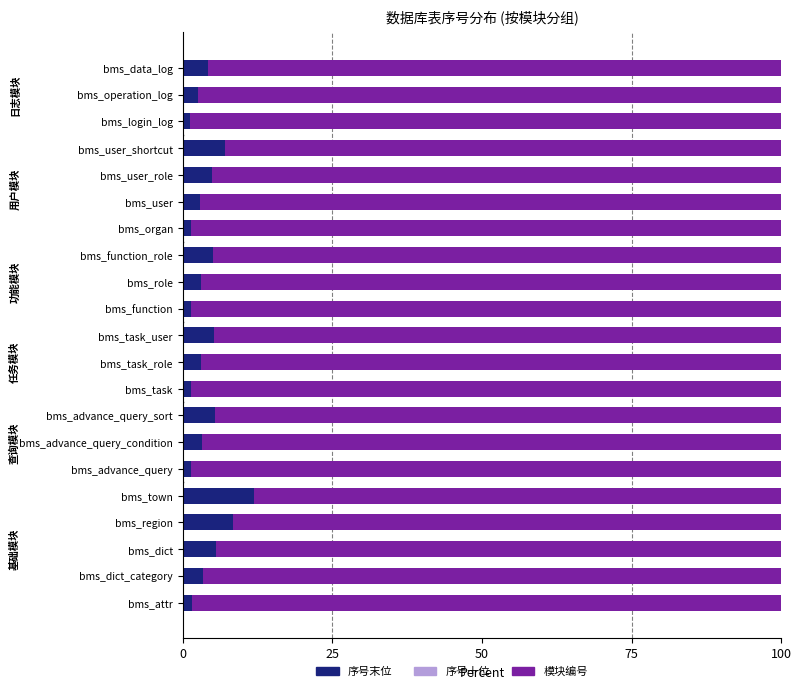

Rank the series by their maximum value, from lowest to highest.

序号十位 (0-9), 序号末位 (1-5), 模块编号组